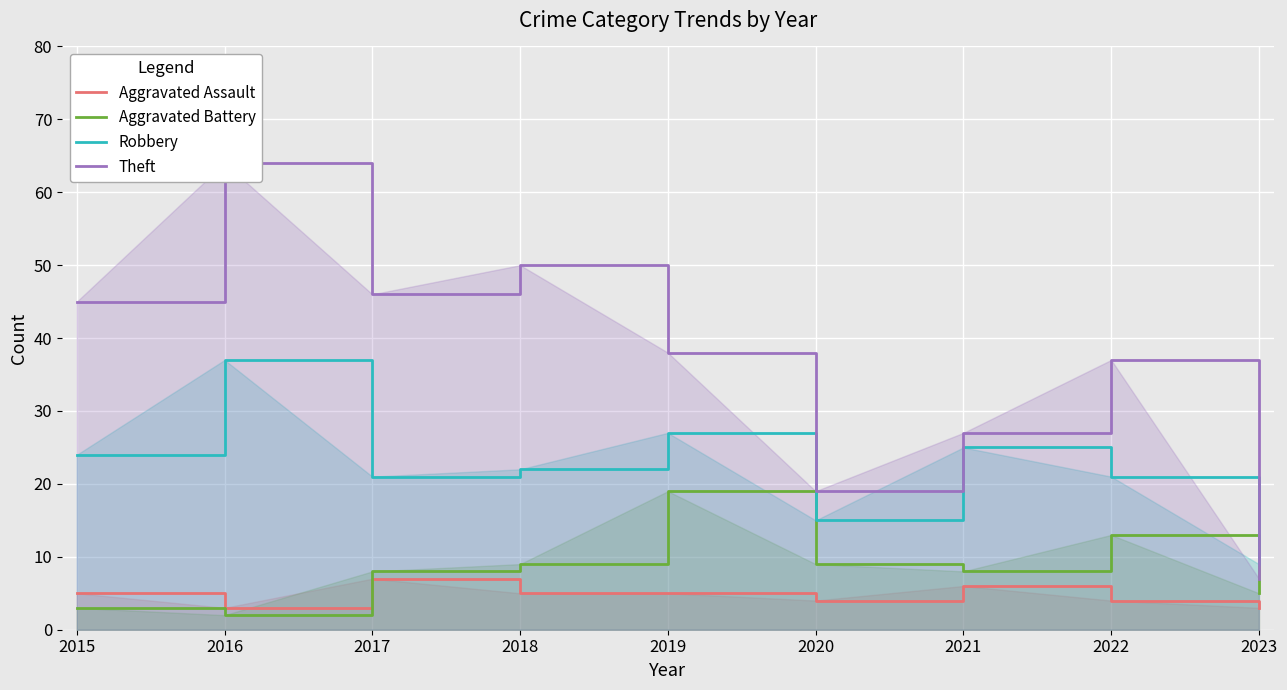

What is the total value across all series at 2023?

24